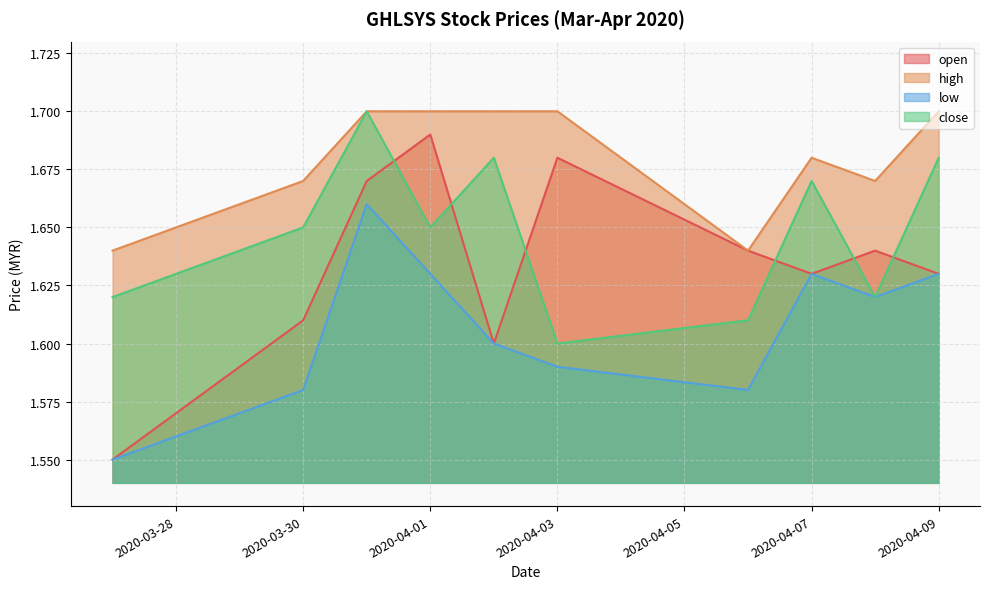

What is the difference between the open values at 2020-03-27 and 2020-03-31?

0.1